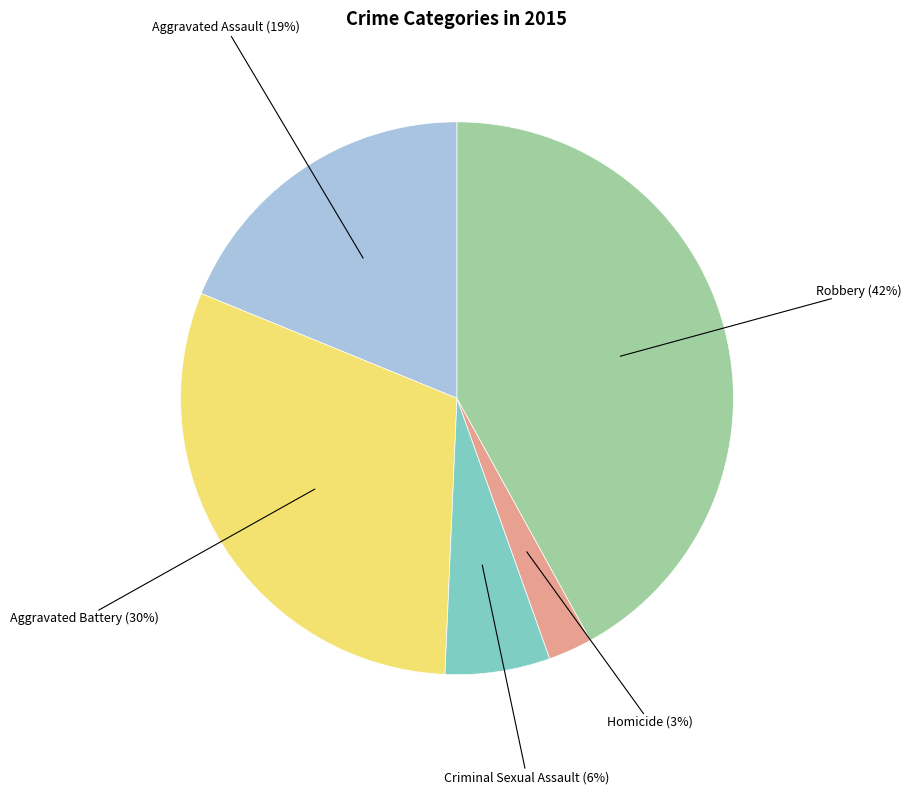

Does any single category account for the majority?

No